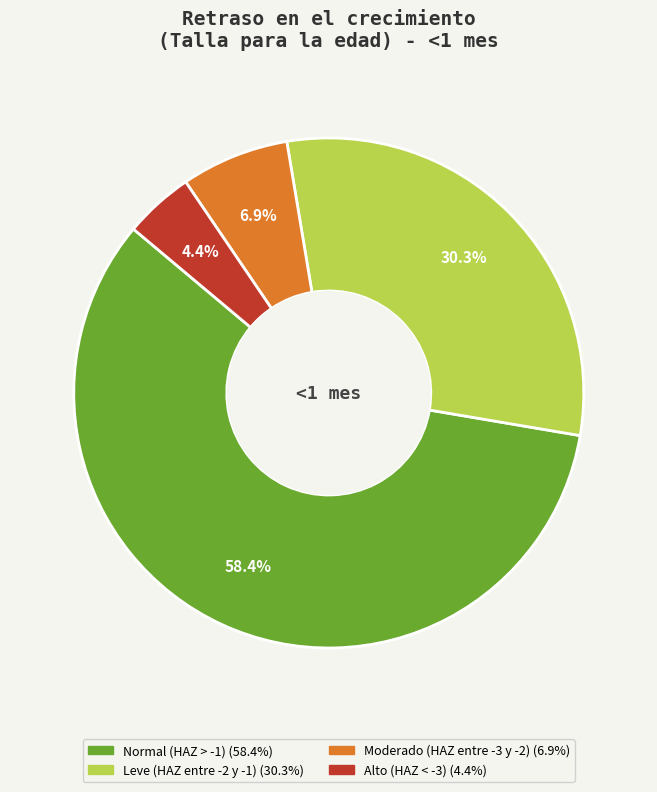

Which slice is the smallest?

Alto (HAZ < -3)